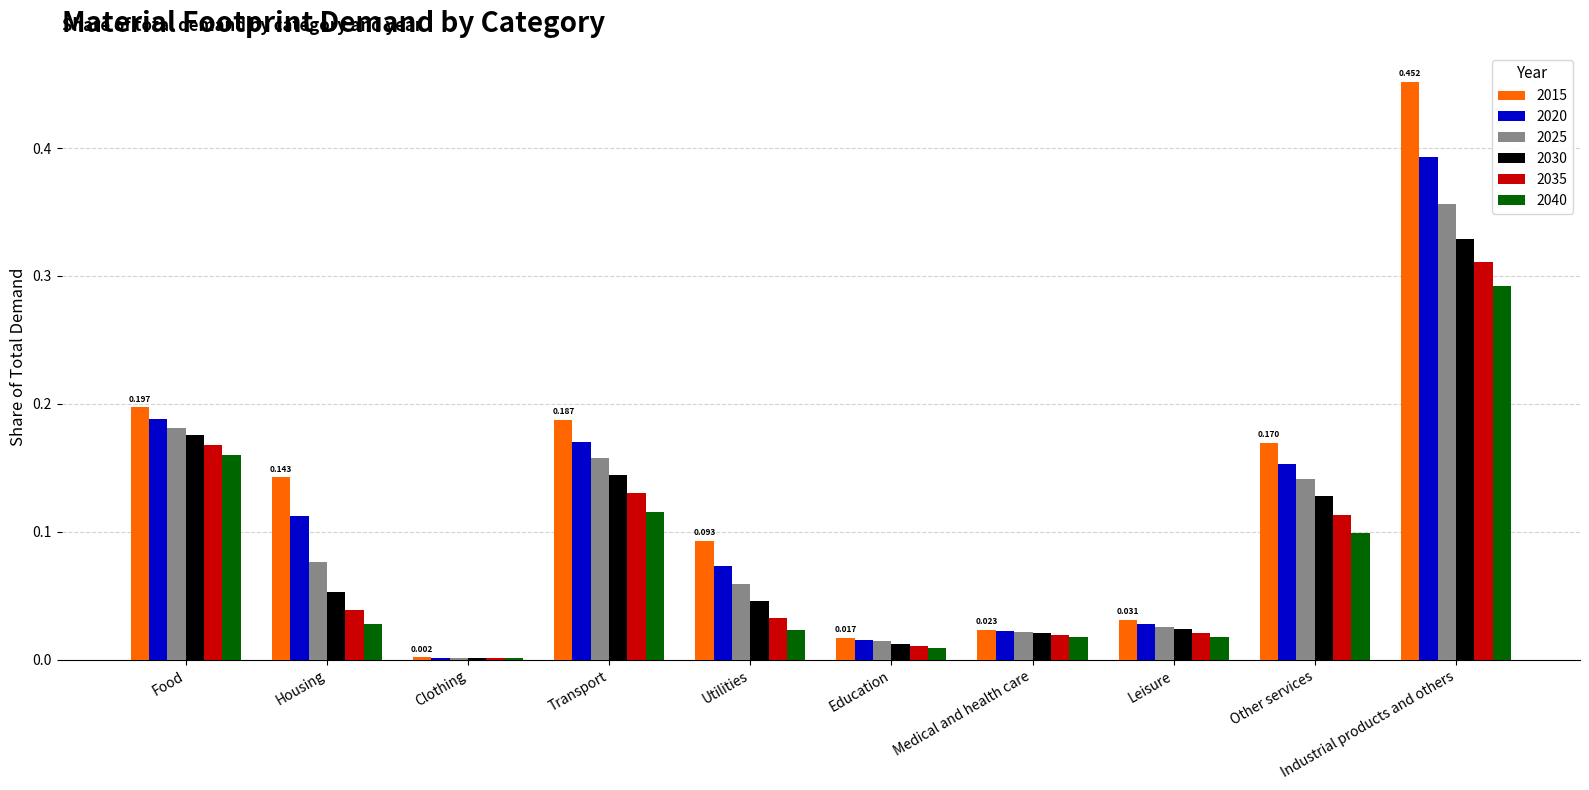

Which category has the highest value in the 2040 series?

Industrial products and others